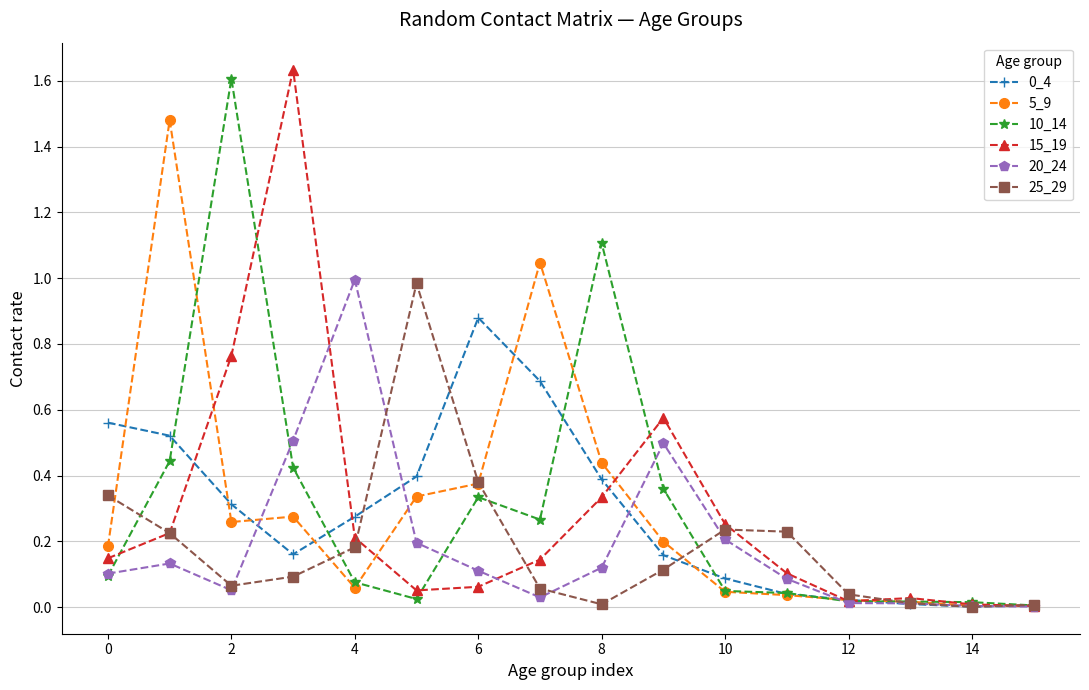

True or false: 5_9 has more than 2 points higher than both neighbors.

True